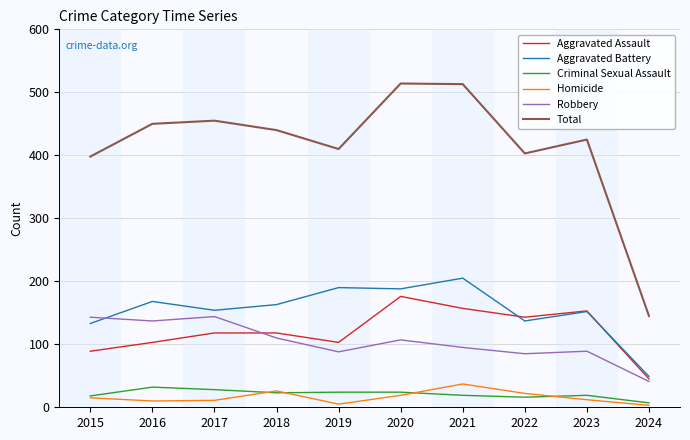

At how many categories does at least one series exceed 55?

10